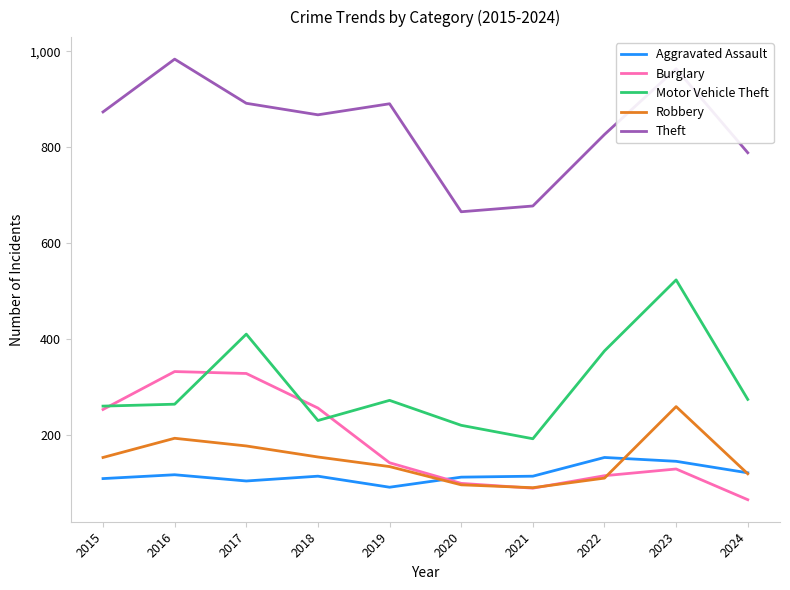

Is the value of Aggravated Assault at 2015 greater than the value of Burglary at 2021?

Yes